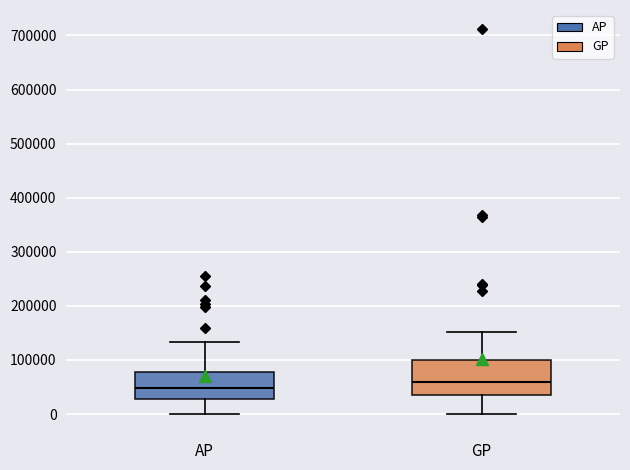

Comparing the boxes themselves (not the whiskers), which one is the tallest?

GP